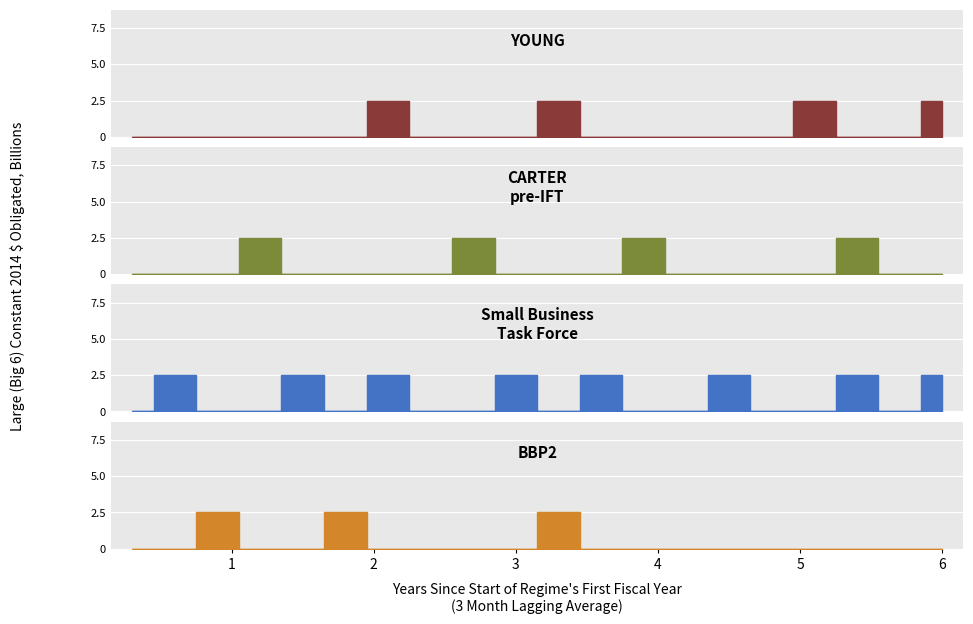

At how many categories does at least one series exceed 0?

15